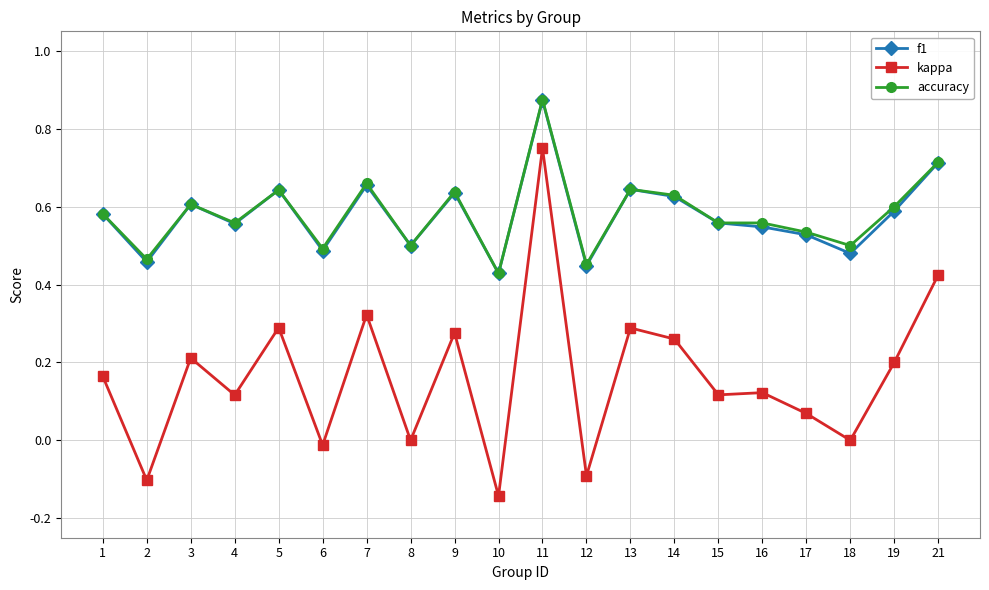

True or false: kappa and f1 intersect in this chart.

False